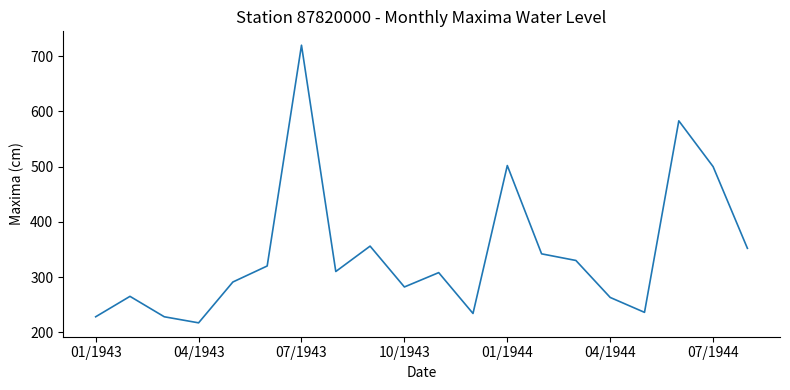

What is the maximum value shown in the chart?

720